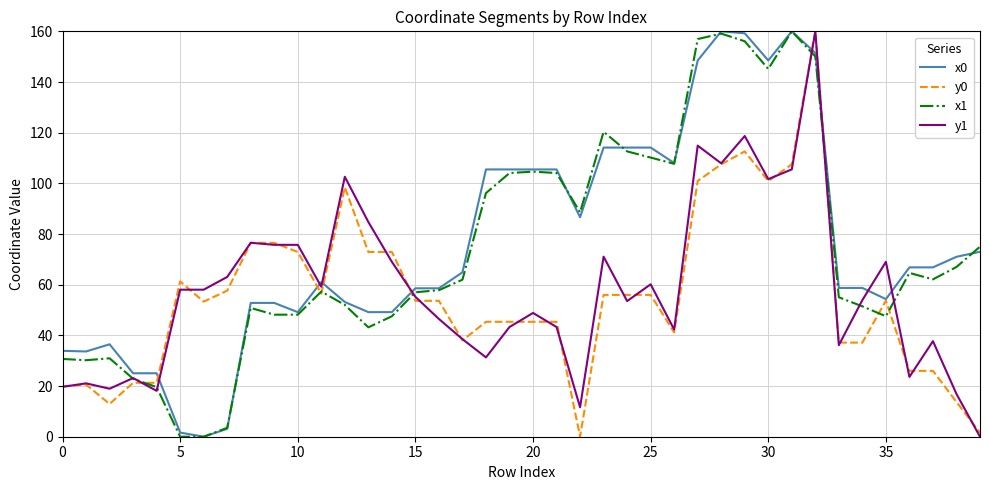

What is the highest value of the y0 series?

160.0